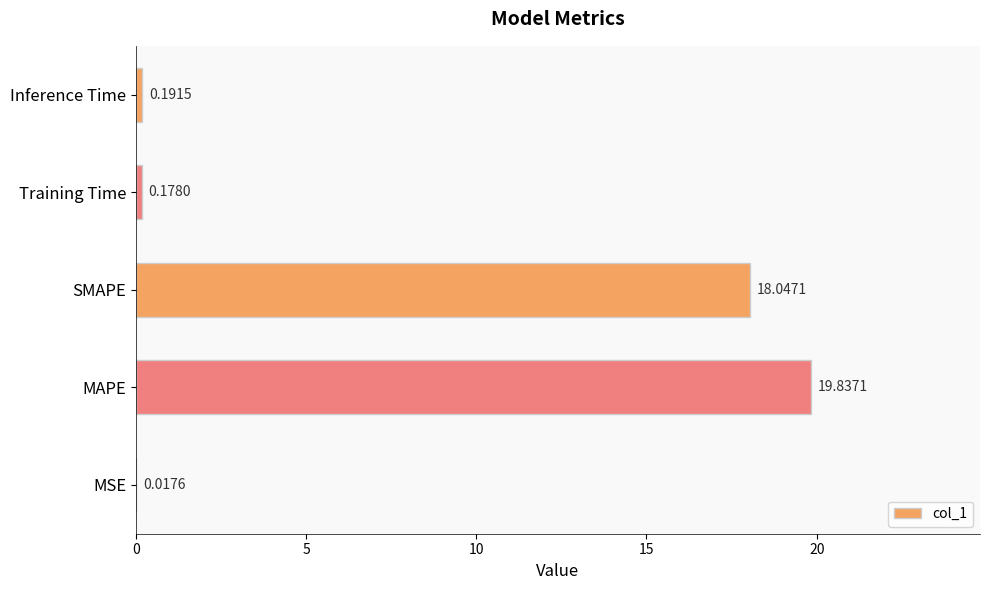

Approximately how many times larger is the value at MAPE compared to SMAPE?

1.1